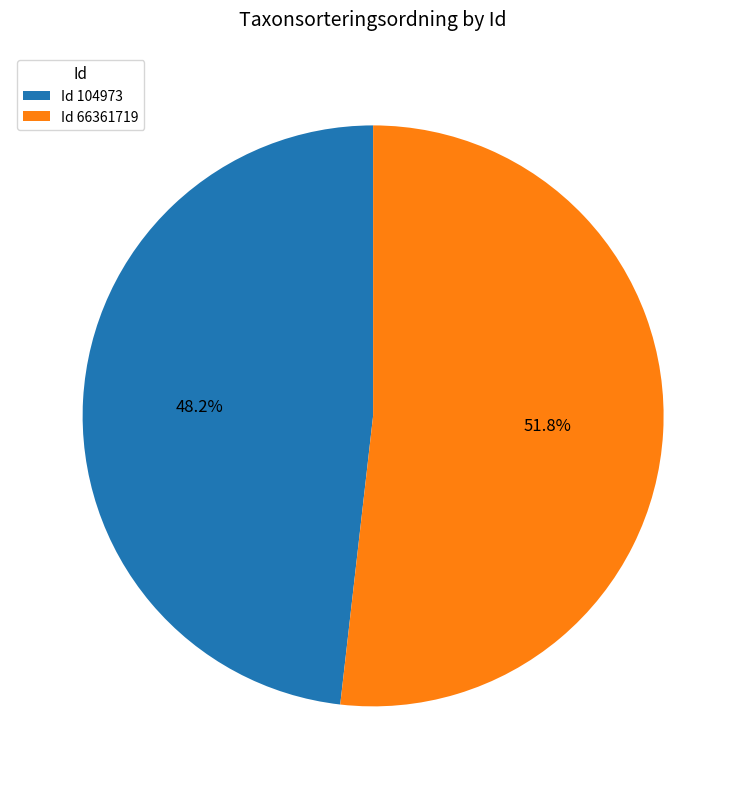

Which slice is the largest?

Id 66361719